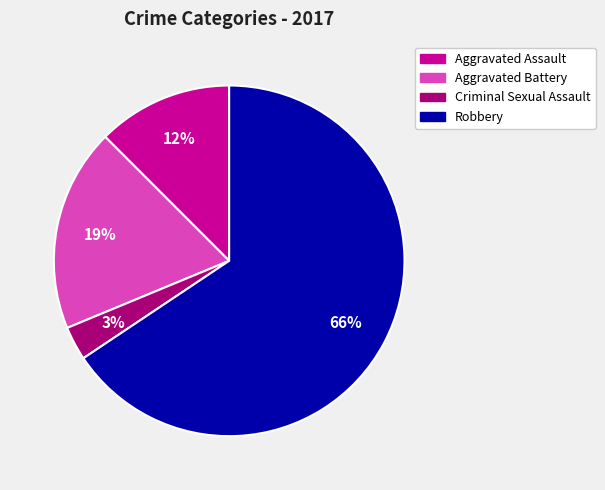

To the nearest percent, what is the average slice percentage?

25%